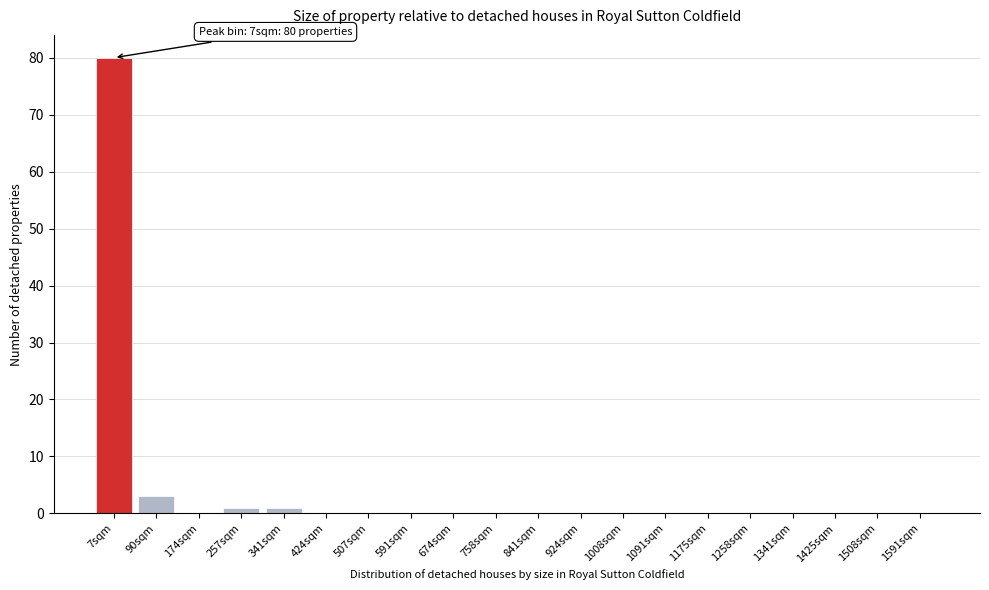

Reading left to right, what are all the values shown in this chart?

7sqm=80	90sqm=3	174sqm=0	257sqm=1	341sqm=1	424sqm=0	507sqm=0	591sqm=0	674sqm=0	758sqm=0	841sqm=0	924sqm=0	1008sqm=0	1091sqm=0	1175sqm=0	1258sqm=0	1341sqm=0	1425sqm=0	1508sqm=0	1591sqm=0